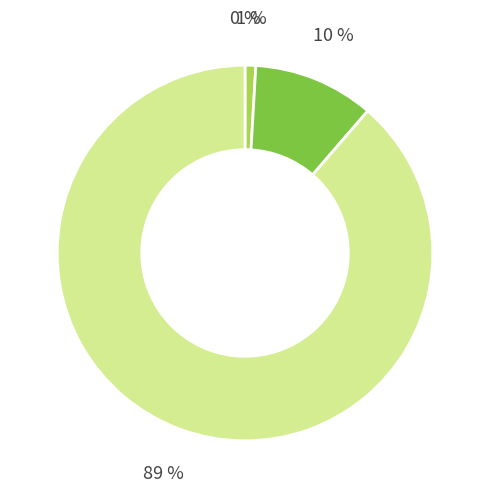

Combined, do SMAPE and Inference Time account for over 50%?

Yes